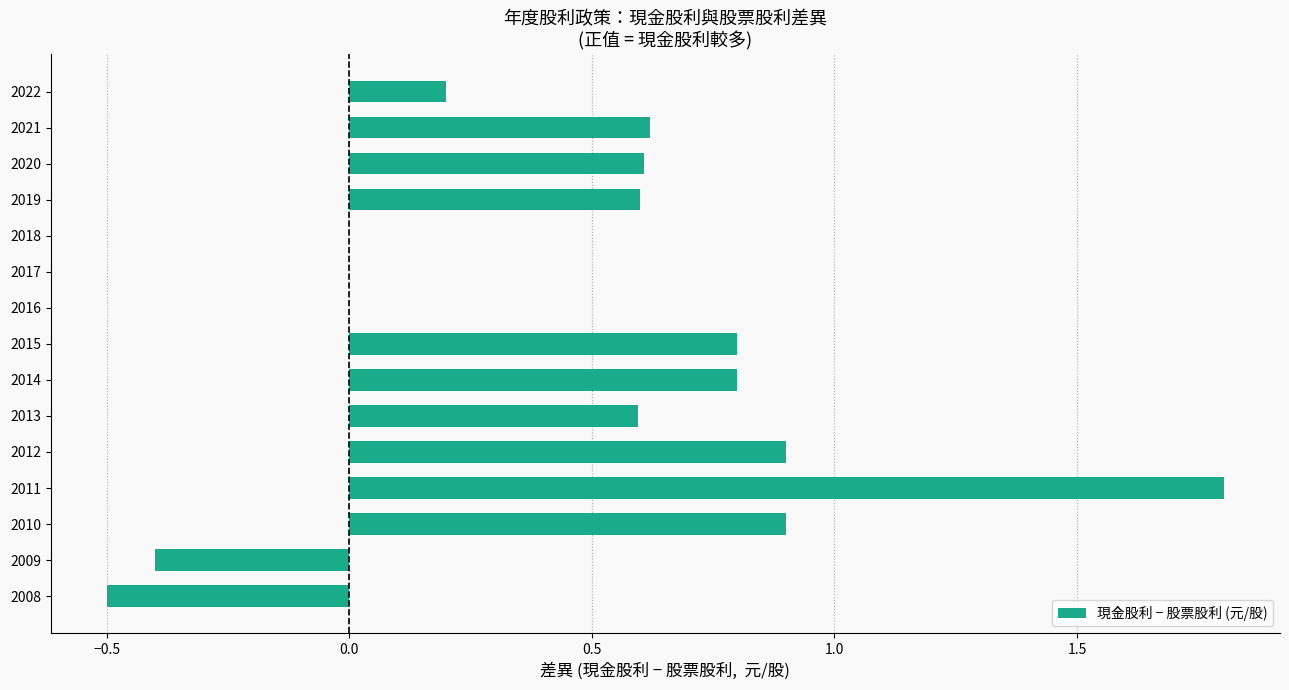

What is the sum of all values?

6.9